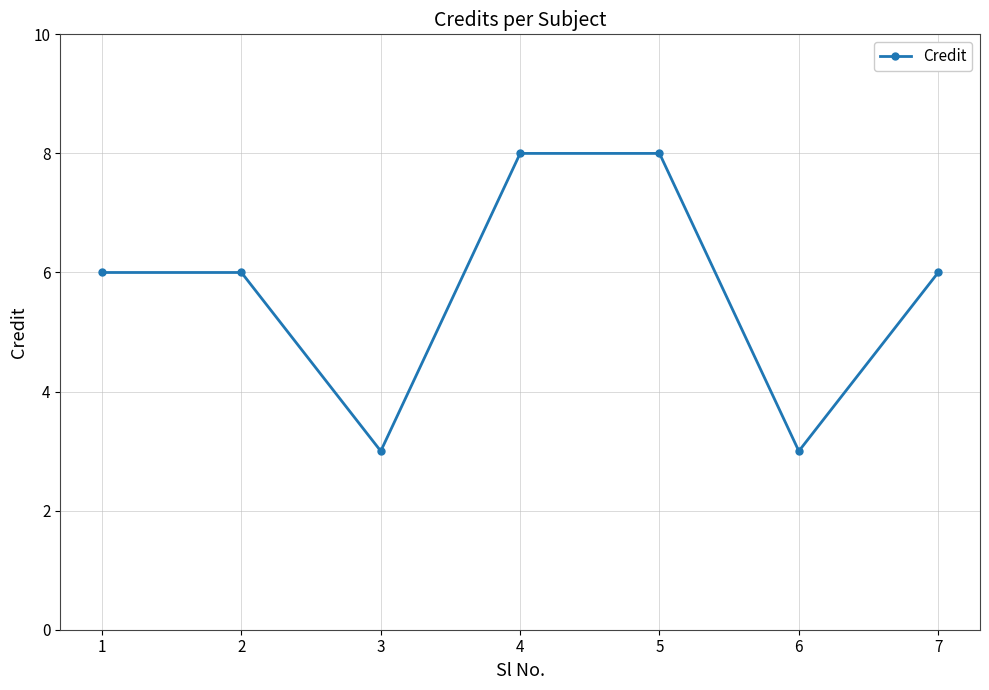

How many lines are shown in the chart?

1